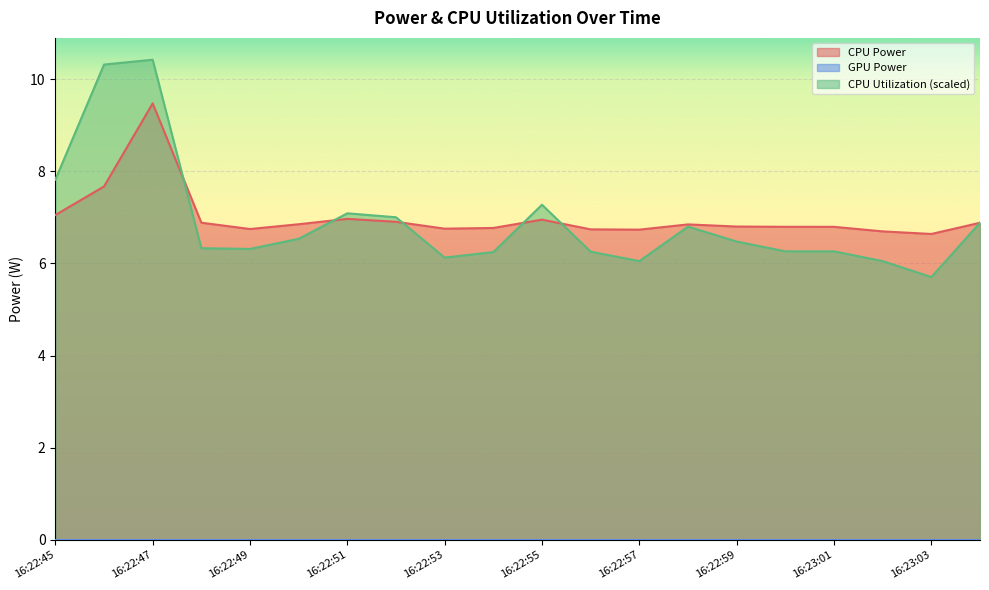

At which label does CPU Utilization first exceed 6?

16:22:45